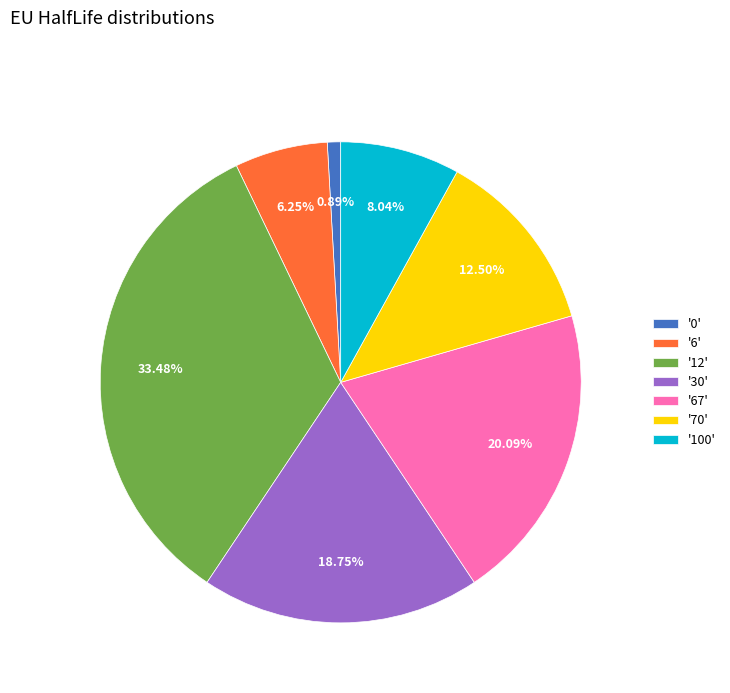

Does any single category account for the majority?

No